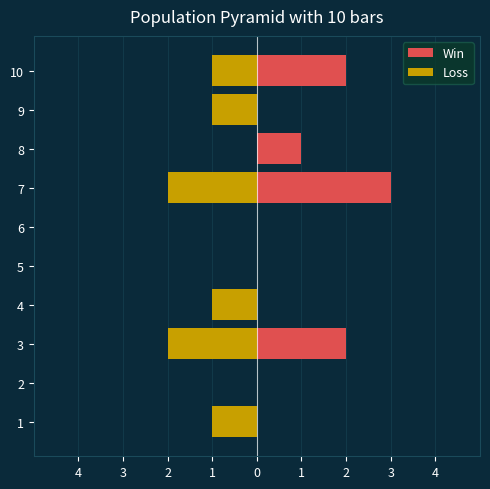

What is the difference between the maximum and minimum values in the Win series?

3